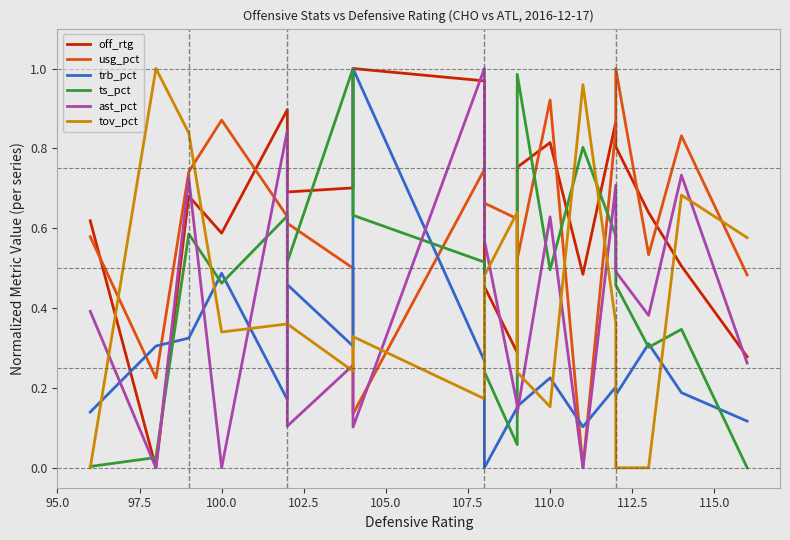

How many lines are shown in the chart?

6